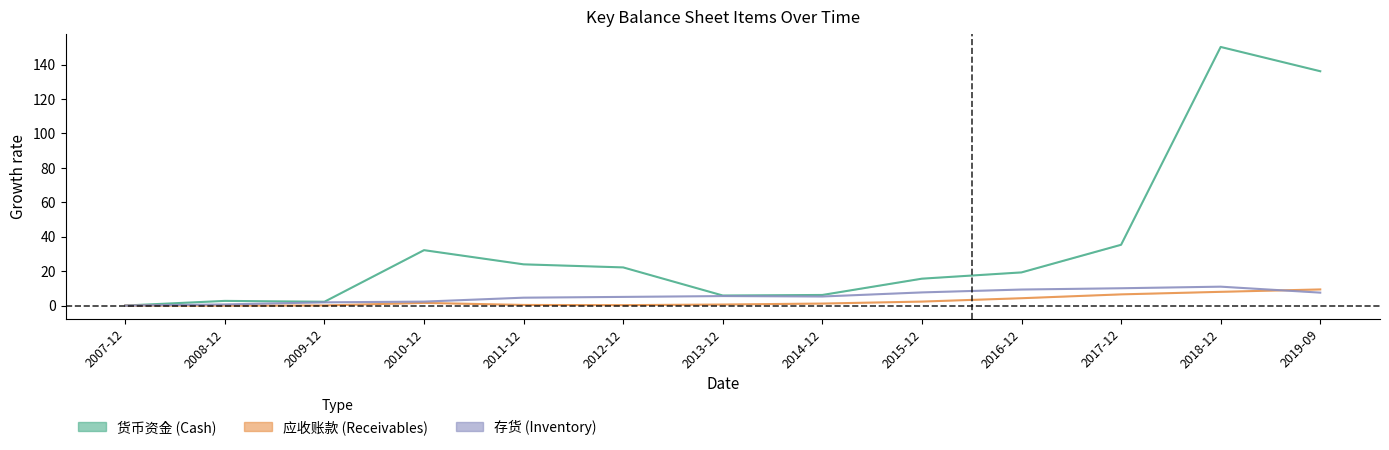

Does the chart display data point markers on the line(s)?

No